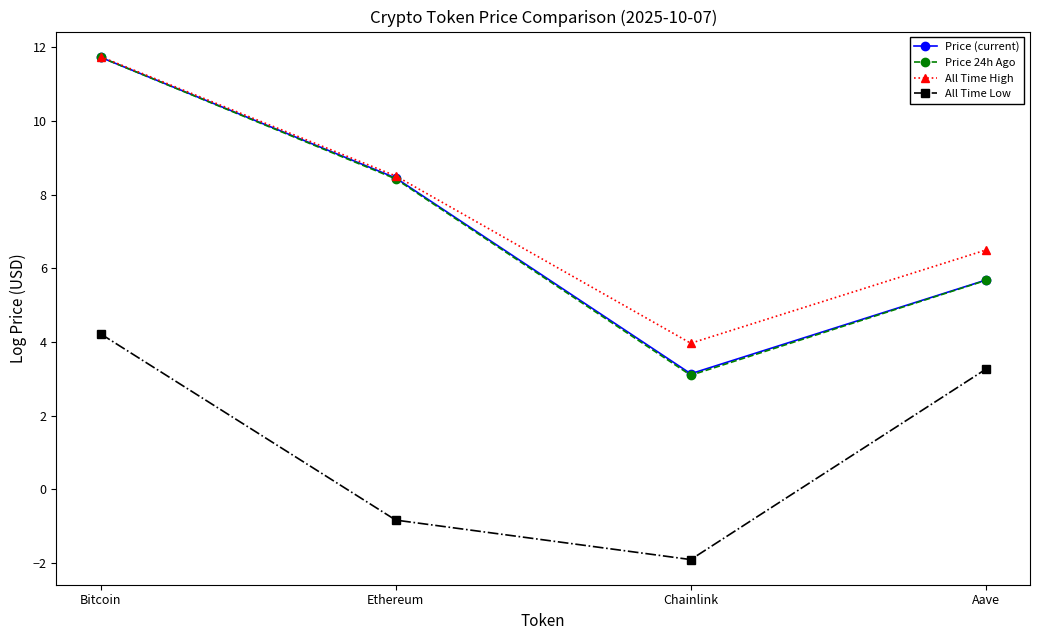

List the labels in order of Price (current) value, largest first.

Bitcoin, Ethereum, Aave, Chainlink